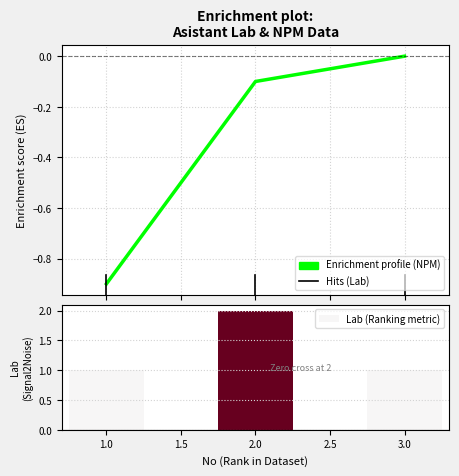

What is the sum of all Enrichment profile (NPM) values?

-1.0